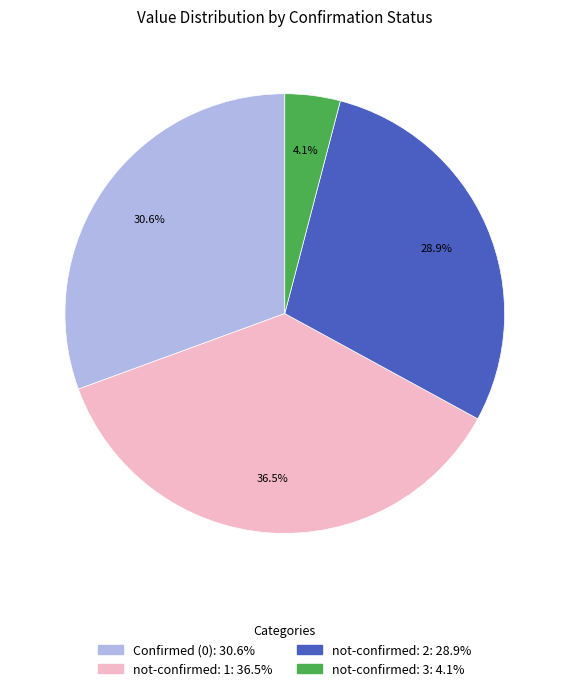

Is there a majority slice in this chart?

No